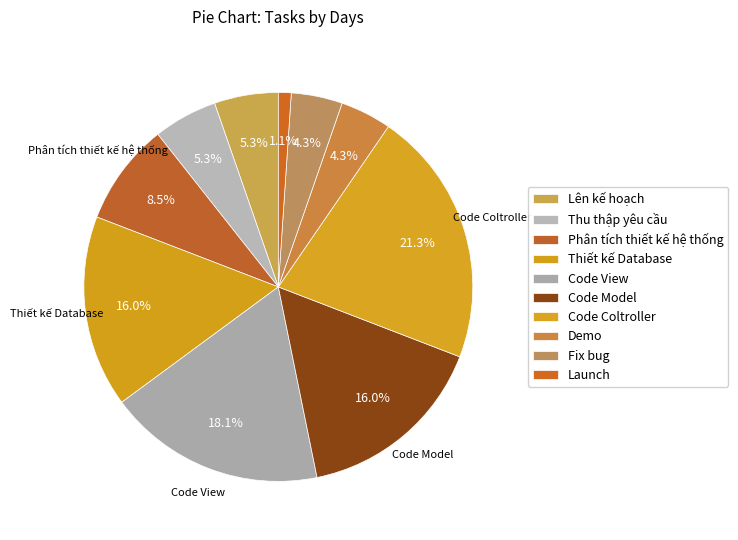

Which has a higher value, Code View or Launch?

Code View